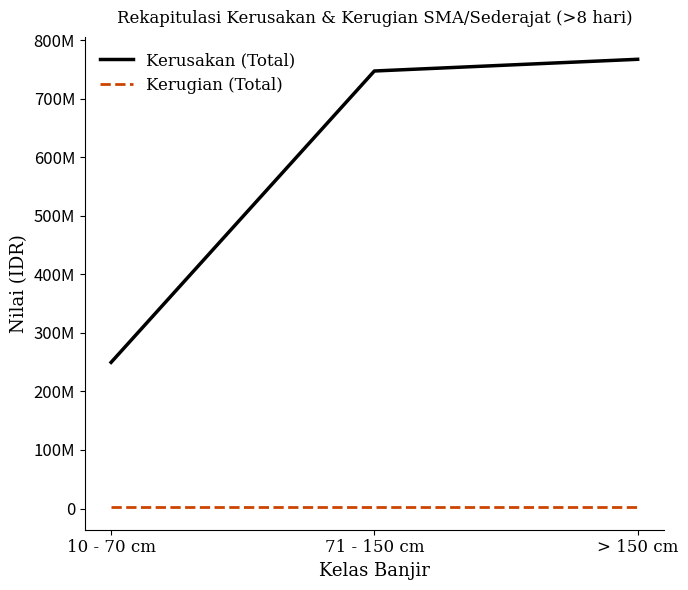

What are all the series names shown in the legend?

Kerusakan (Total), Kerugian (Total)